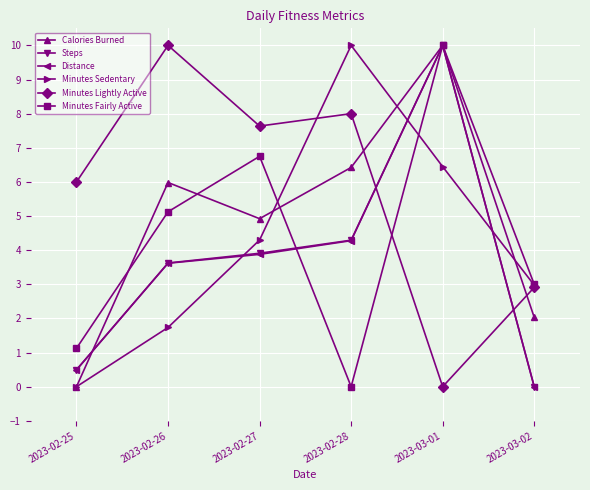

Between 2023-02-25 and 2023-03-01, which series saw the biggest shift?

Calories Burned